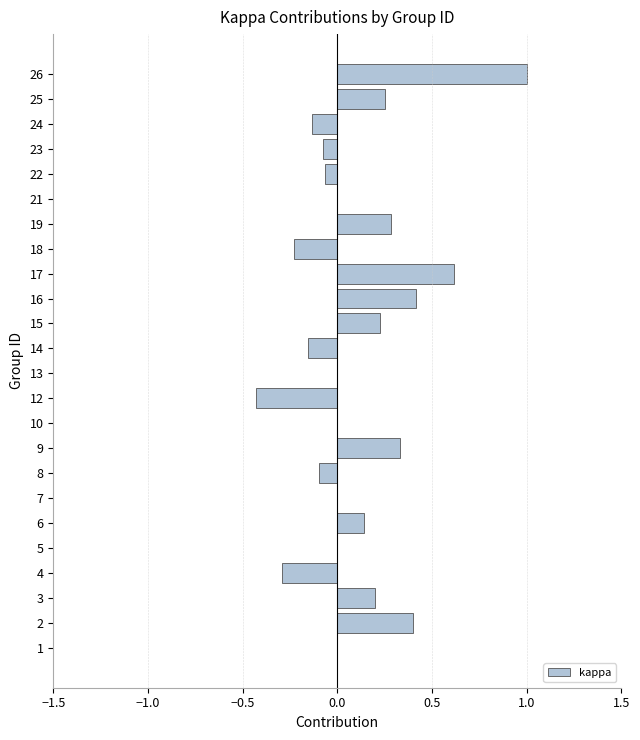

The chart shows a value of 0.4 at 25. True or false?

False